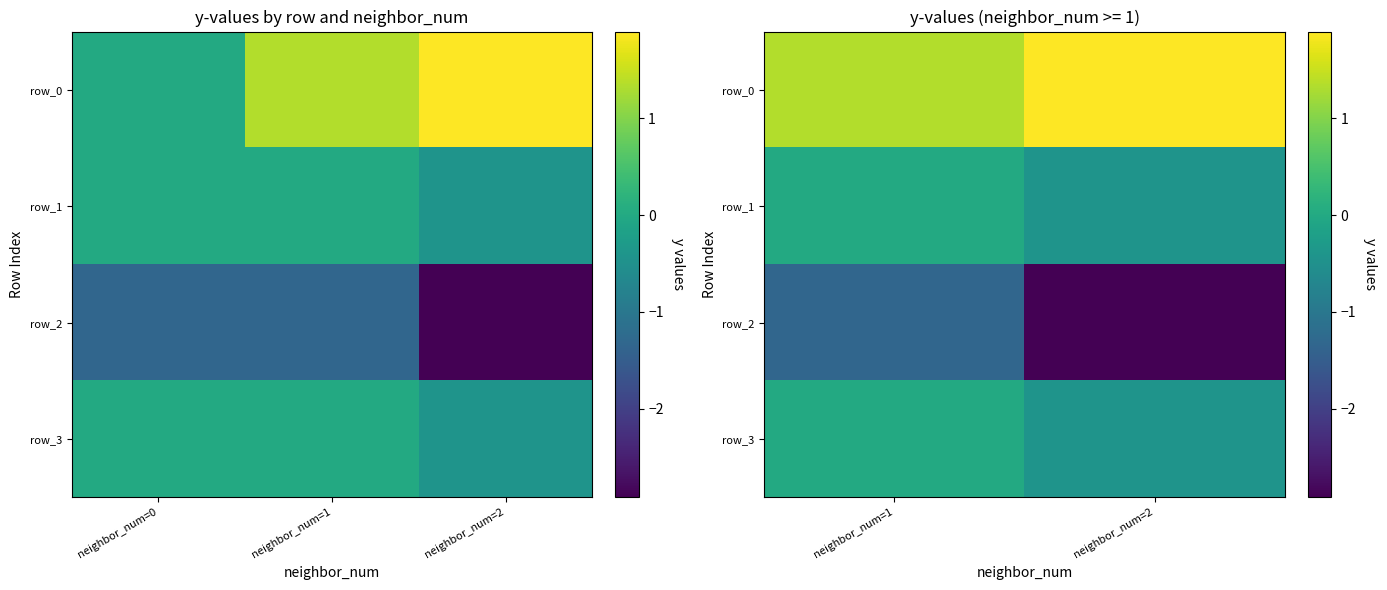

At how many categories does at least one series exceed 0?

2